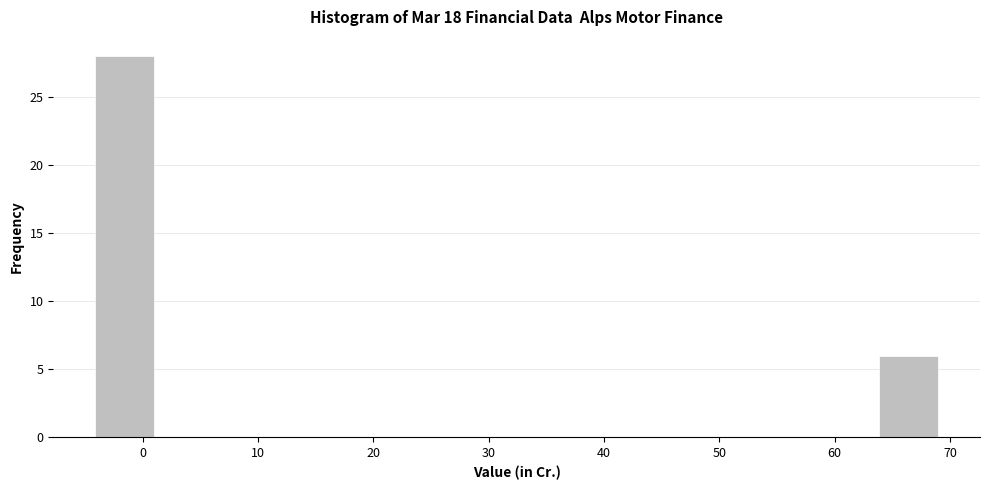

Reading left to right, transcribe this chart: for each bar, give the range it covers on the x-axis and its height. Neither the bar edges nor the heights are printed on the chart, so give them approximately, as read against the axes.

-4 to 1: 28
1 to 7: 0
7 to 13: 0
13 to 18: 0
18 to 24: 0
24 to 30: 0
30 to 35: 0
35 to 41: 0
41 to 47: 0
47 to 52: 0
52 to 58: 0
58 to 64: 0
64 to 69: 6